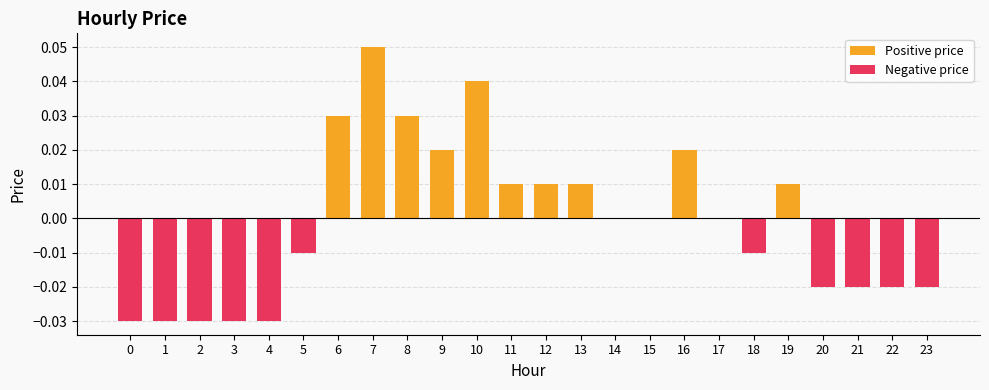

Which series has the widest spread of values?

Positive price